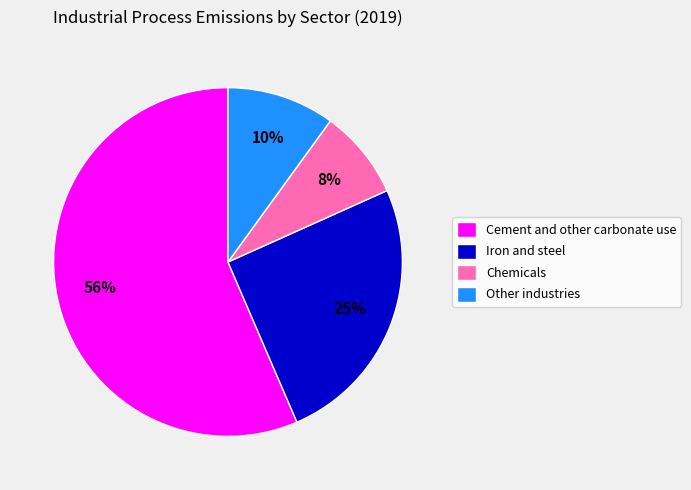

True or false: Other industries accounts for 10% of the total.

True